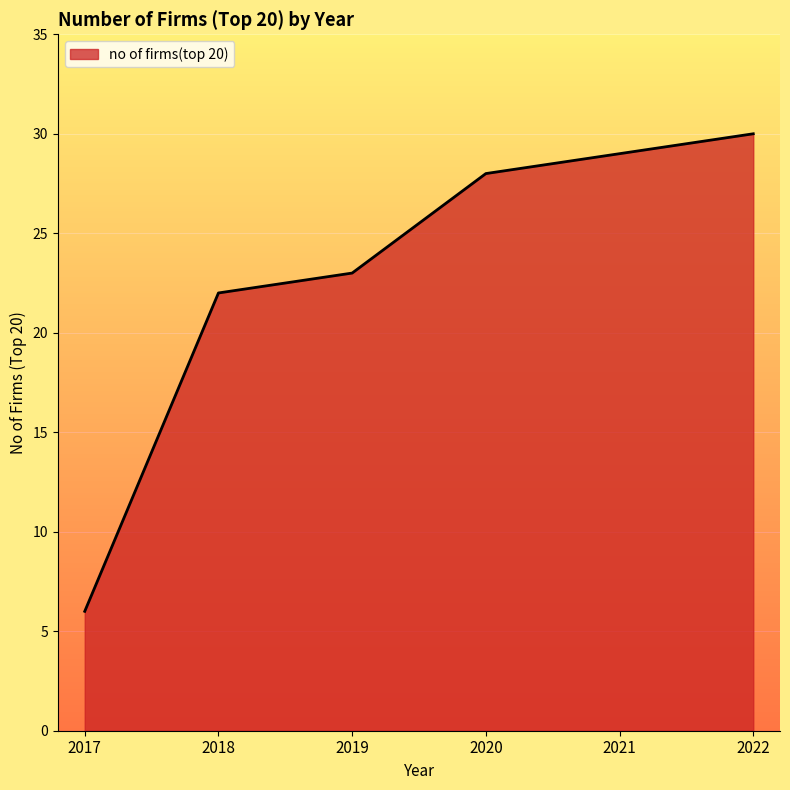

Is it true that the value at 2017 is 6?

True